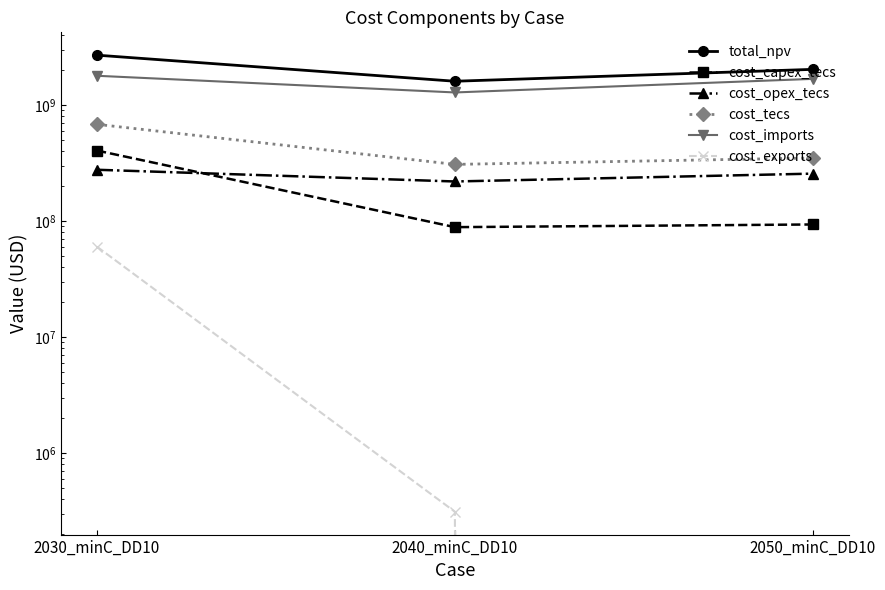

Reading left to right, what are all the values shown in this chart?

total_npv: 2030_minC_DD10=2700008437.0	2040_minC_DD10=1608652531.7	2050_minC_DD10=2036729438.8
cost_capex_tecs: 2030_minC_DD10=406223818.2	2040_minC_DD10=88779651.6	2050_minC_DD10=93630185.5
cost_opex_tecs: 2030_minC_DD10=277426090.5	2040_minC_DD10=219833233.4	2050_minC_DD10=256913717.5
cost_tecs: 2030_minC_DD10=683649908.7	2040_minC_DD10=308612885.0	2050_minC_DD10=350543903.0
cost_imports: 2030_minC_DD10=1793275438.8	2040_minC_DD10=1287719537.6	2050_minC_DD10=1686185535.8
cost_exports: 2030_minC_DD10=60185169.0	2040_minC_DD10=311964.7	2050_minC_DD10=0.0